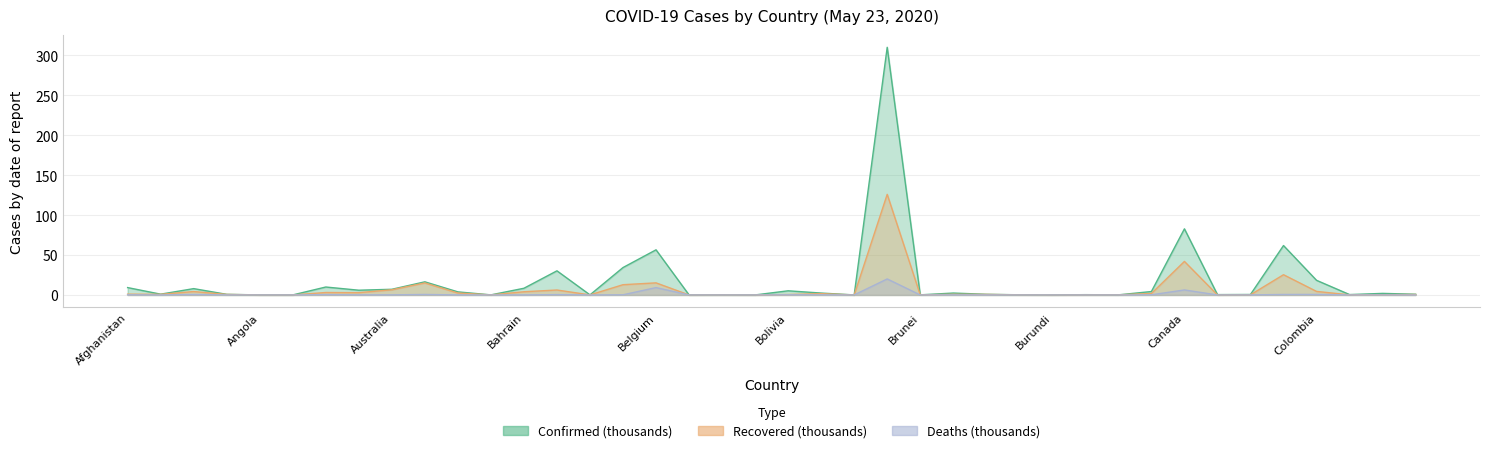

Which series has the largest total across all categories?

Confirmed